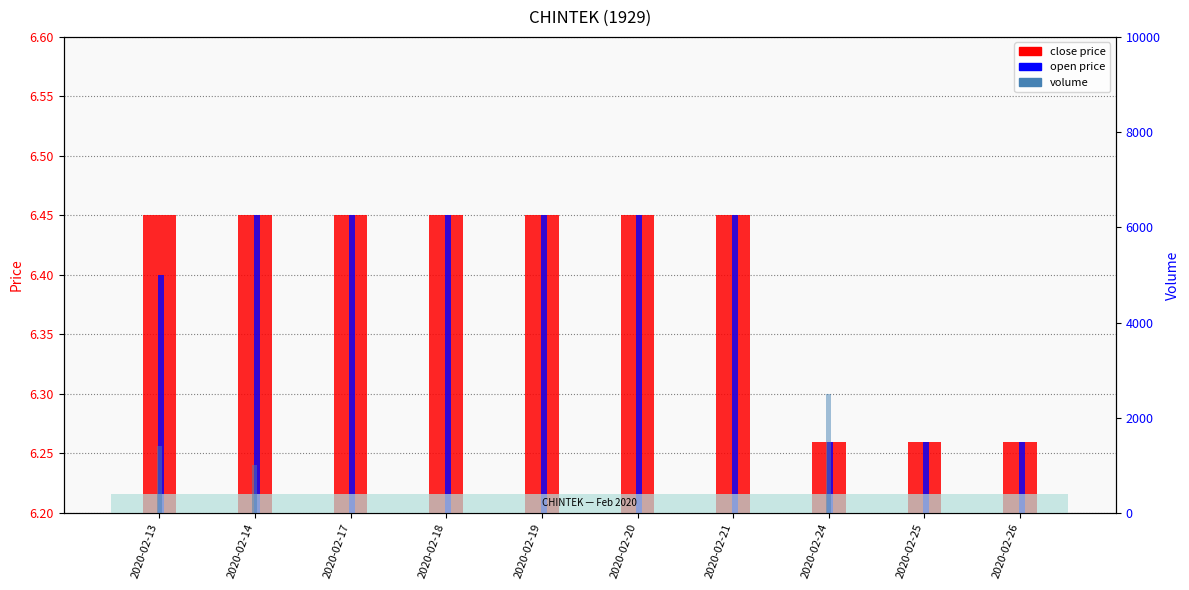

Count the close values in the range 6 to 7.

10